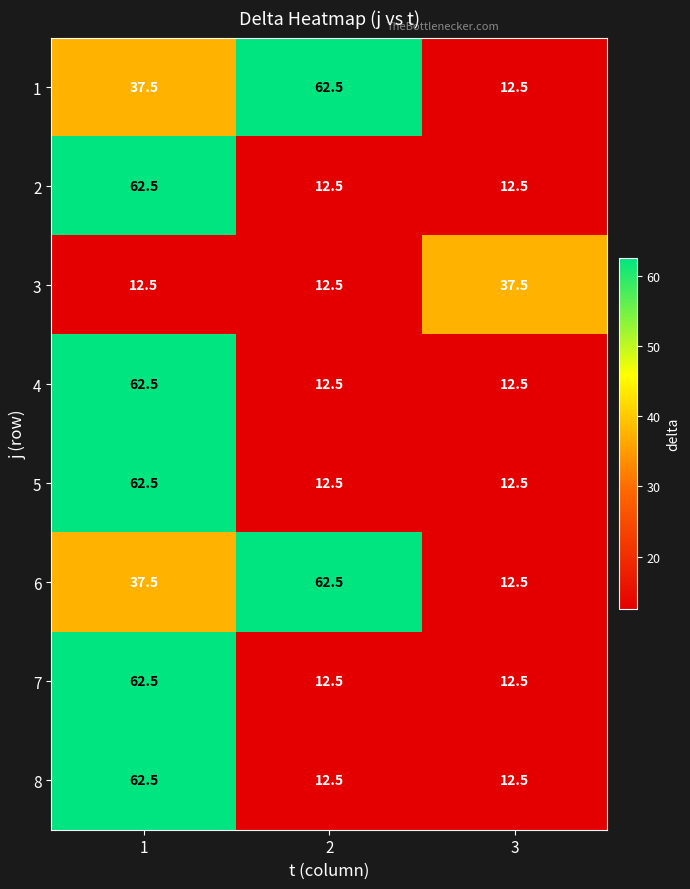

What is the sum of the 8 values at 3 and 1?

75.0